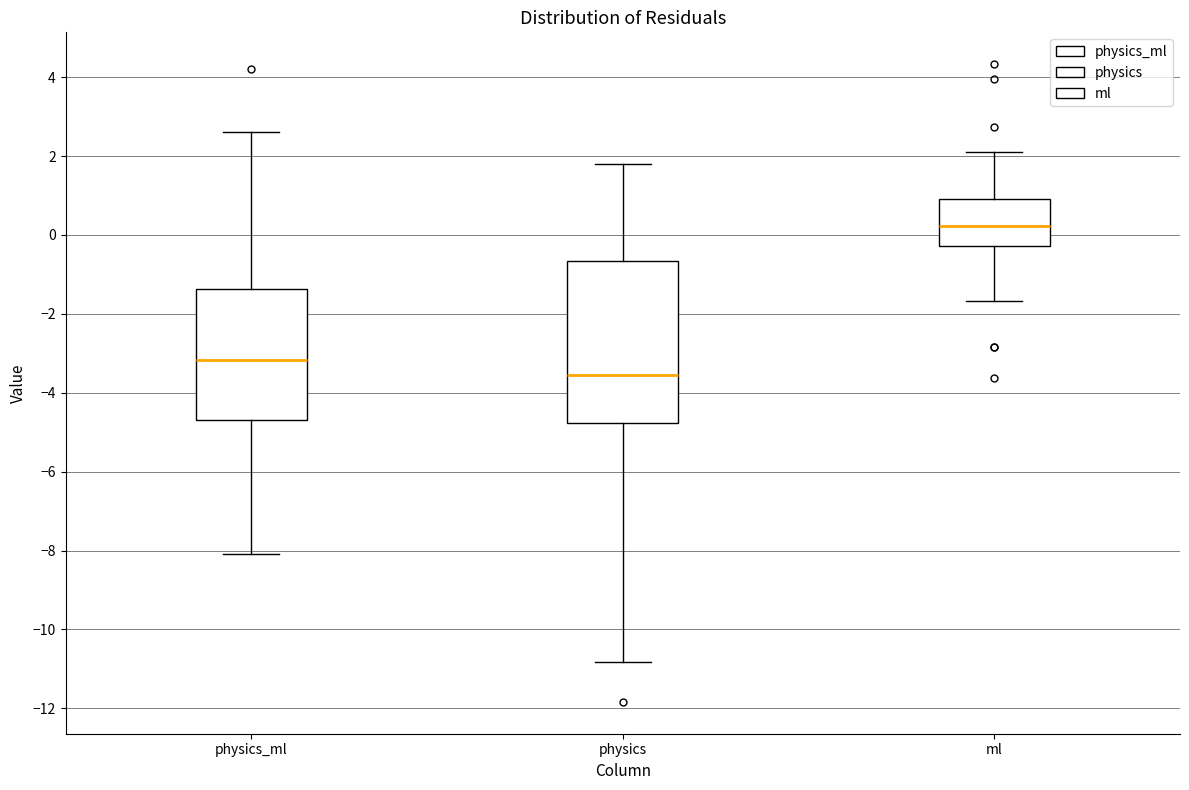

Where does the lower whisker of the box for ml end on the y-axis? The values are not printed on the chart, so give them approximately, as read against the axis.

-1.6